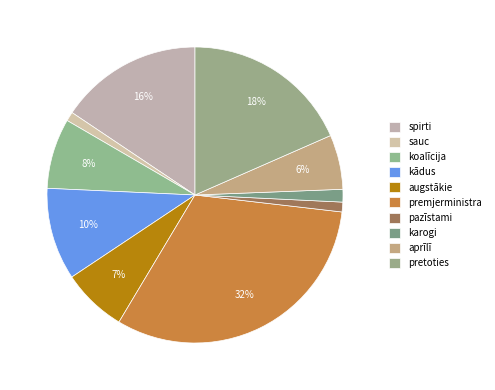

True or false: premjerministra accounts for 37% of the total.

False